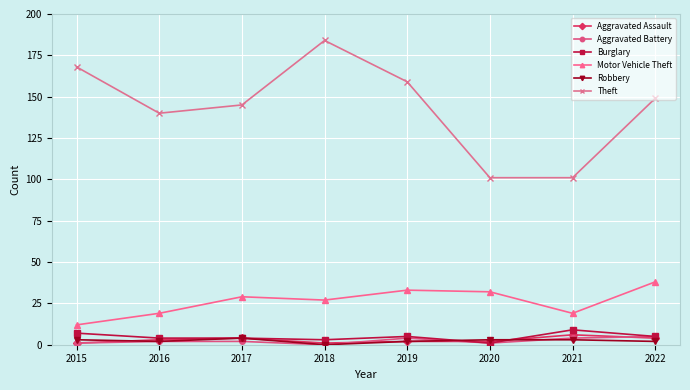

Reading left to right, list all the values displayed in this chart.

Aggravated Assault: 1	3	4	1	2	2	6	4
Aggravated Battery: 1	2	2	0	4	1	4	5
Burglary: 7	4	4	3	5	1	9	5
Motor Vehicle Theft: 12	19	29	27	33	32	19	38
Robbery: 3	2	4	0	2	3	3	2
Theft: 168	140	145	184	159	101	101	149